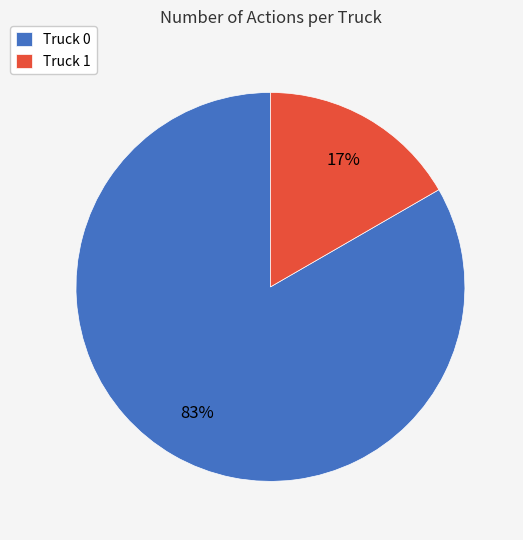

Is it true that Truck 1 is 17% of the pie?

True